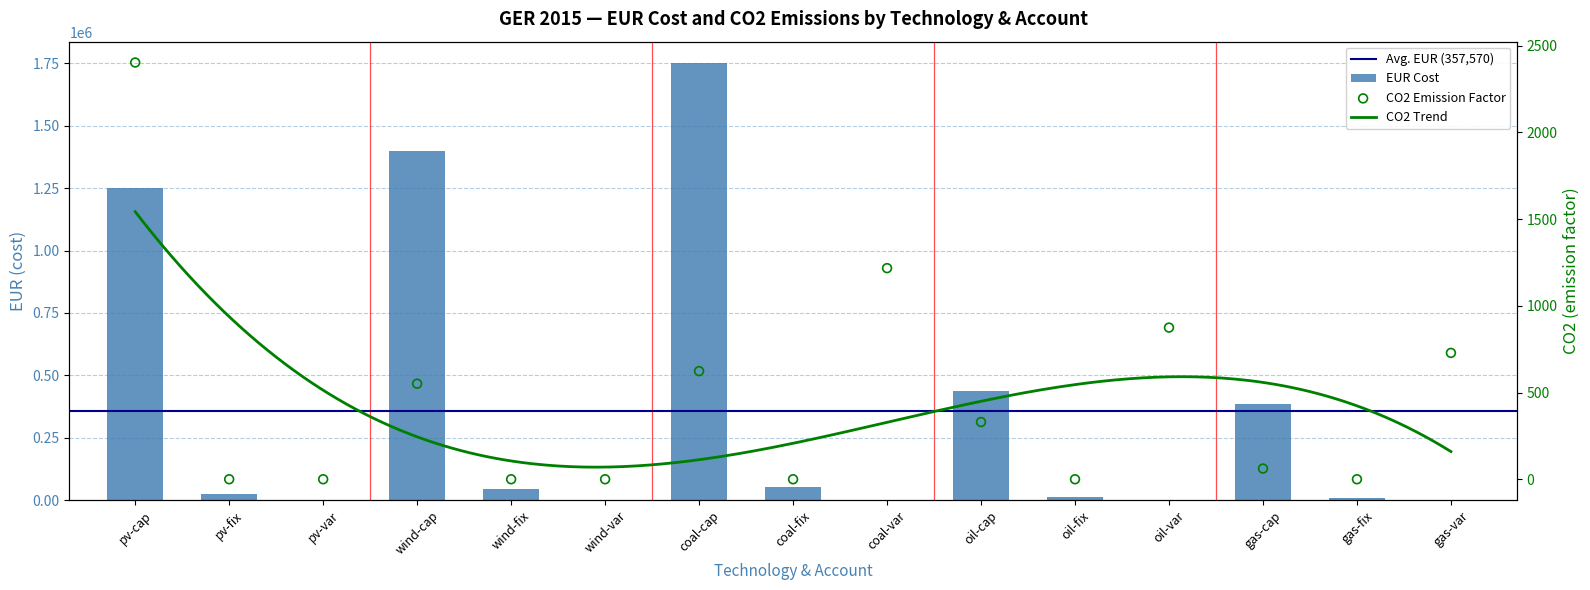

At which category is the sum across all series the highest?

coal-cap